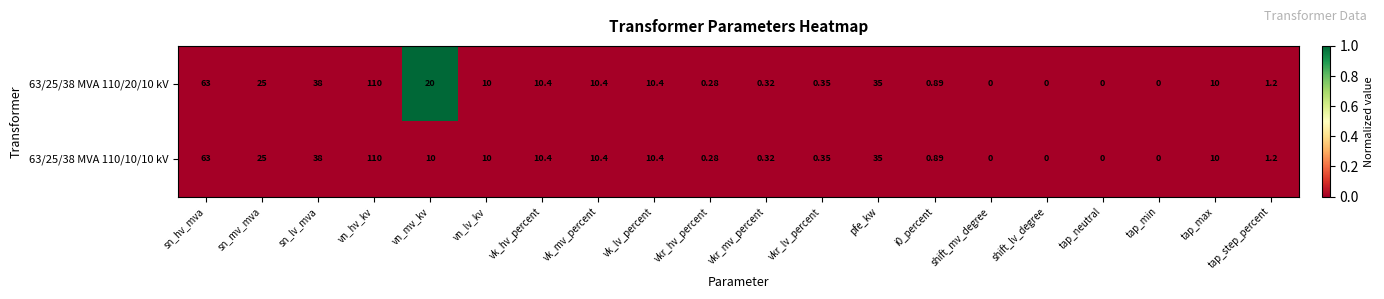

Which category has the highest value in the 63/25/38 MVA 110/20/10 kV series?

vn_hv_kv